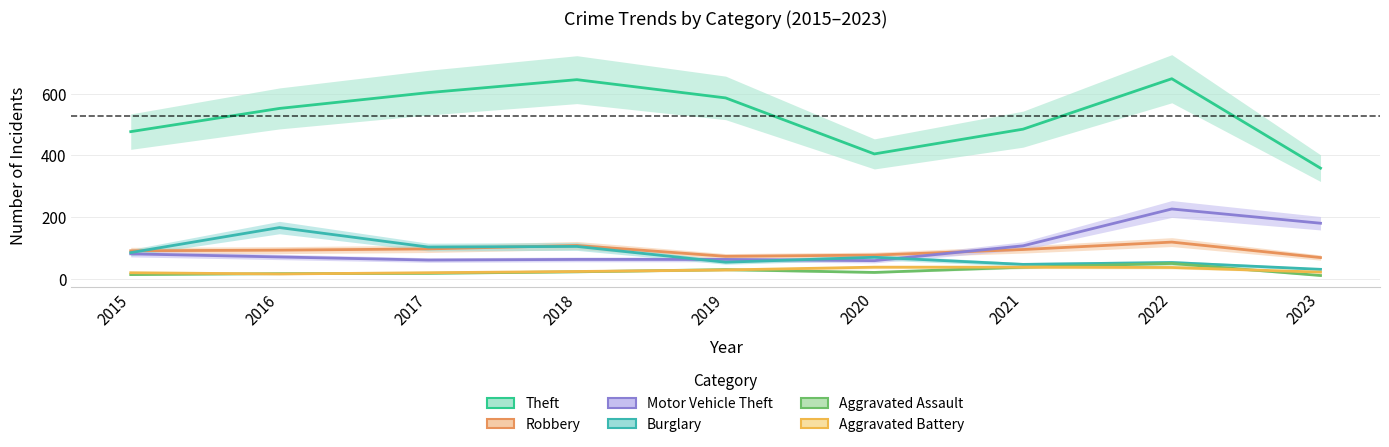

What is the minimum value shown in the chart?

12